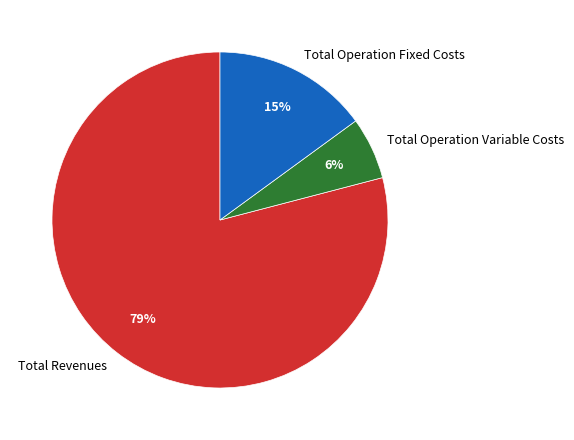

Rank the categories by value from lowest to highest.

Total Operation Variable Costs, Total Operation Fixed Costs, Total Revenues